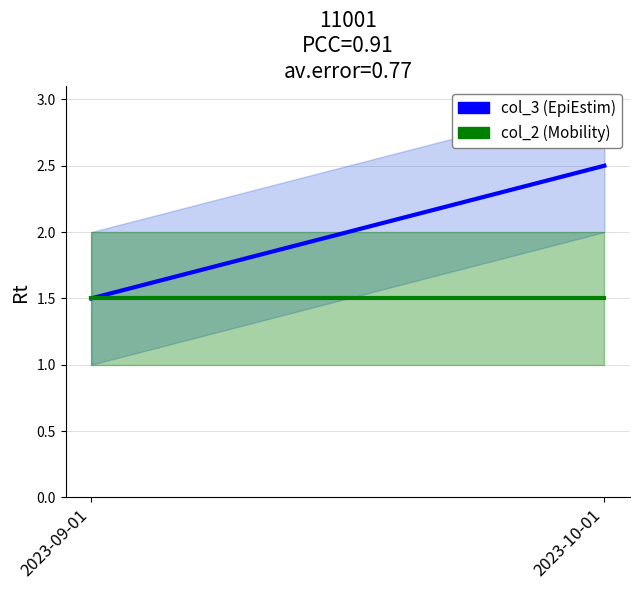

Which series has the widest spread of values?

col_3 (EpiEstim)